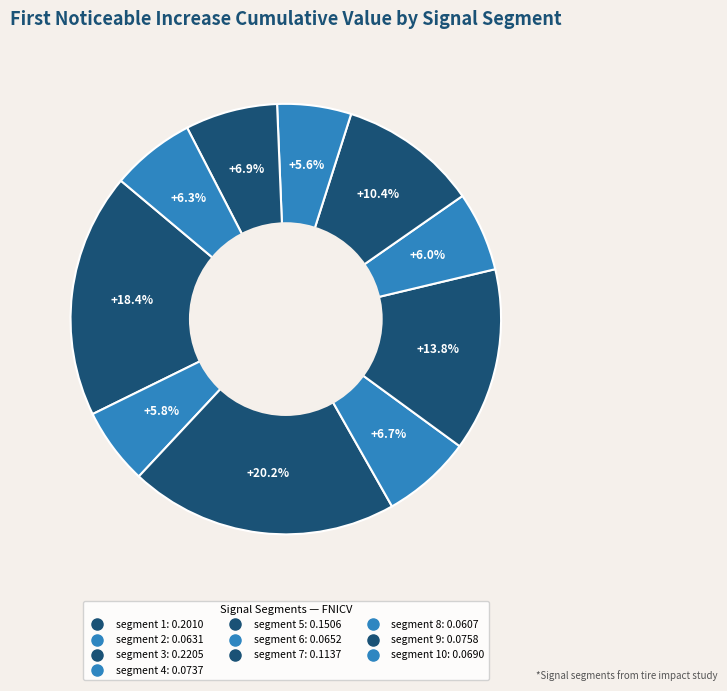

Rank the categories by value from lowest to highest.

segment 8, segment 2, segment 6, segment 10, segment 4, segment 9, segment 7, segment 5, segment 1, segment 3